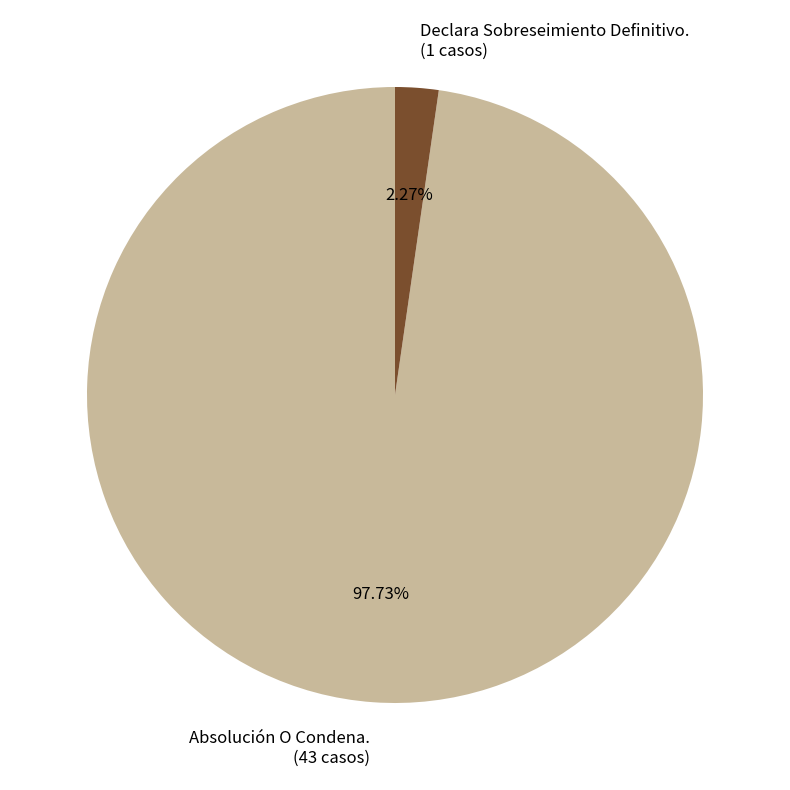

Which slice represents more than half of the pie?

Absolución O Condena.